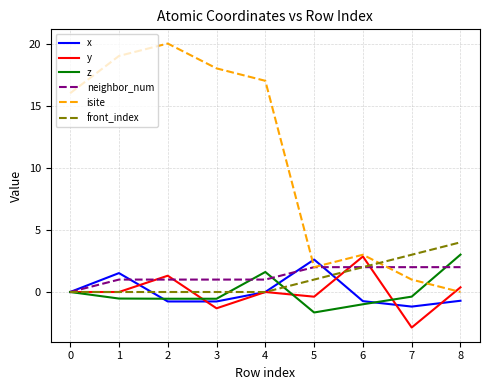

True or false: x and isite cross at least once.

True